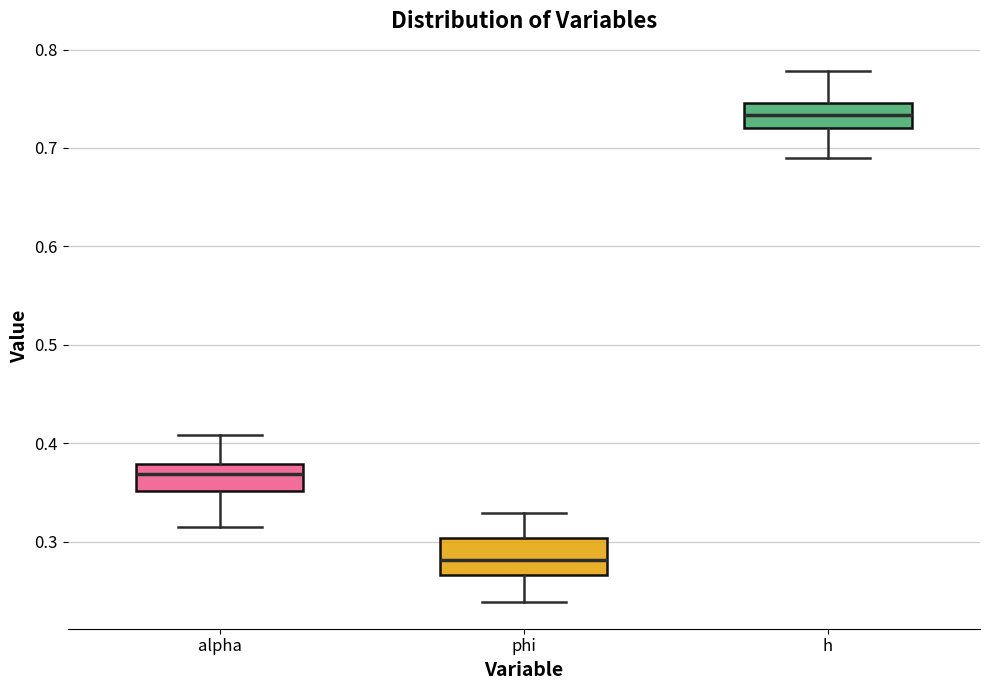

Where is the lower edge of the box for phi on the y-axis? The values are not printed on the chart, so give them approximately, as read against the axis.

0.27